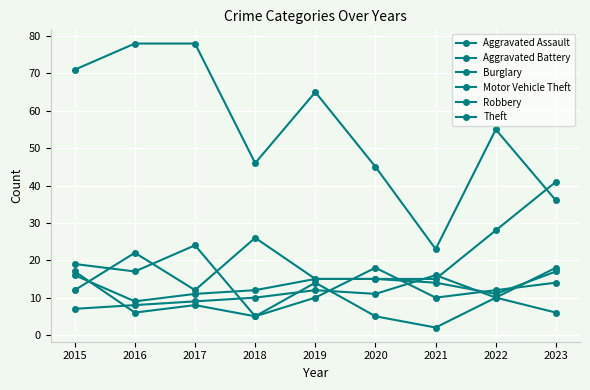

Rank the series by their maximum value, from lowest to highest.

Aggravated Battery, Burglary, Aggravated Assault, Robbery, Motor Vehicle Theft, Theft